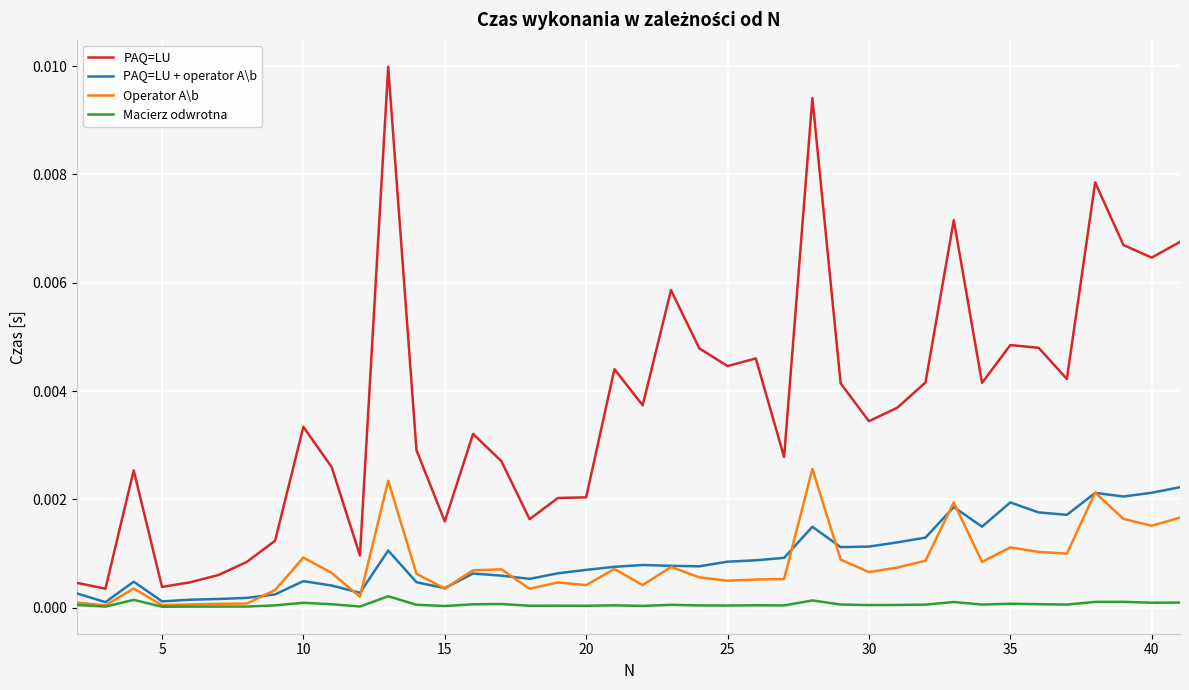

Which series has the largest total across all categories?

PAQ=LU